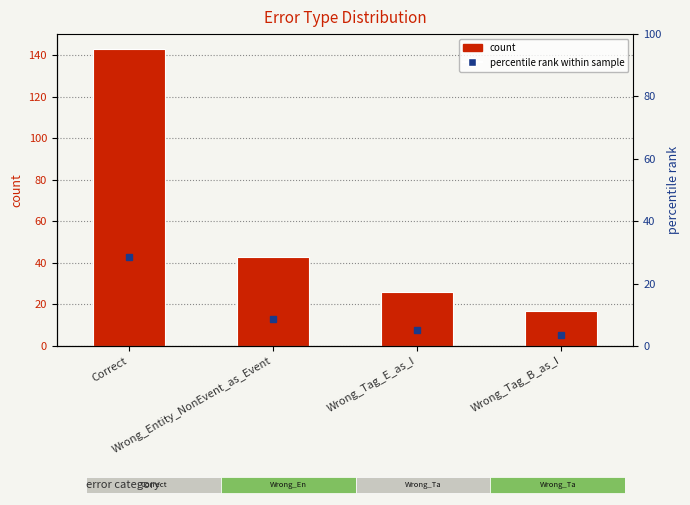

Reading left to right, list all the values displayed in this chart.

Correct=143	Wrong_Entity_NonEvent_as_Event=43	Wrong_Tag_E_as_I=26	Wrong_Tag_B_as_I=17